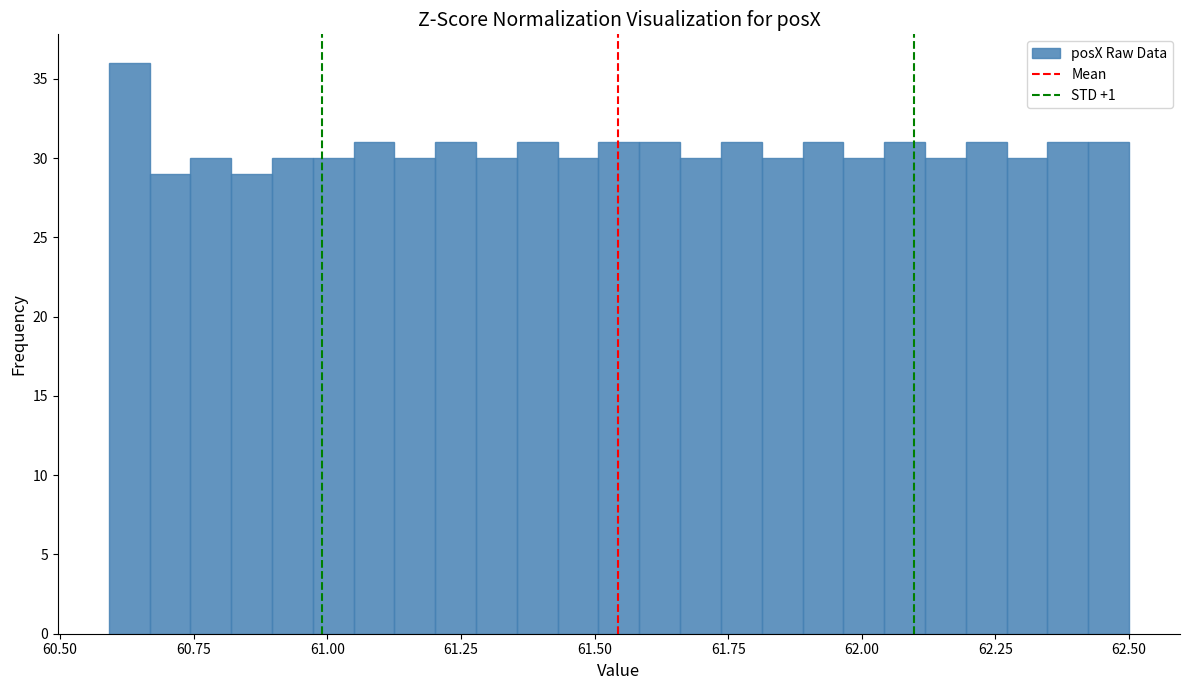

Around what value on the x-axis is the tallest bar? Give the approximate position of its centre, as read against the axis.

60.65